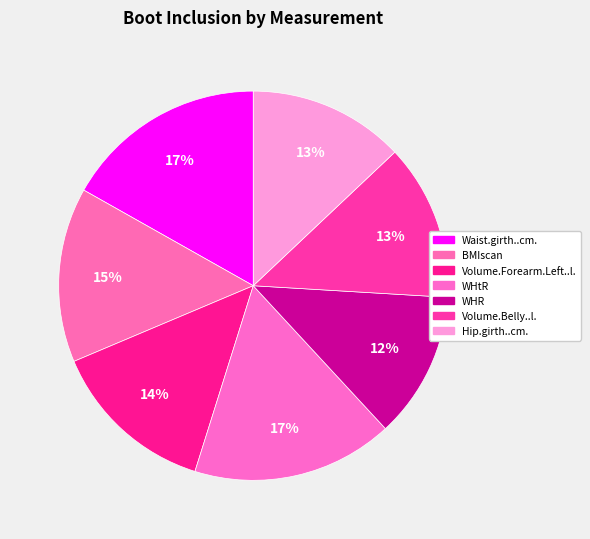

What is the change in value from Waist.girth..cm. to WHR?

-26.6